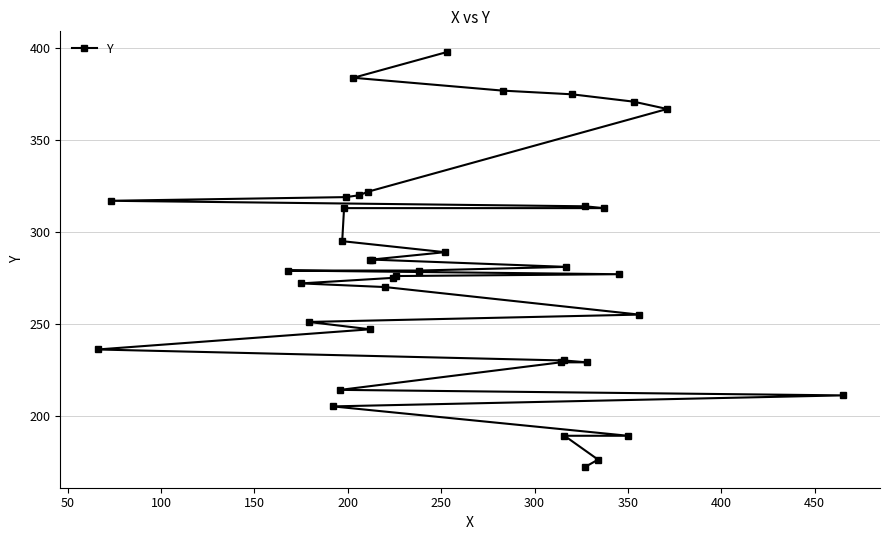

True or false: there are more than 2 points higher than both neighbors.

False